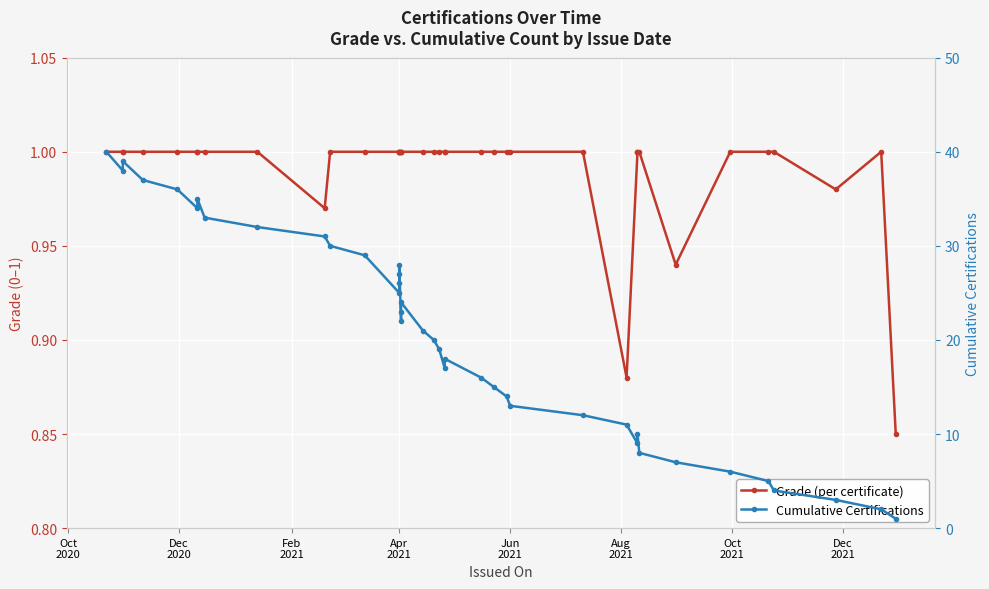

True or false: Cumulative Certifications has more than 1 interior local peaks.

True